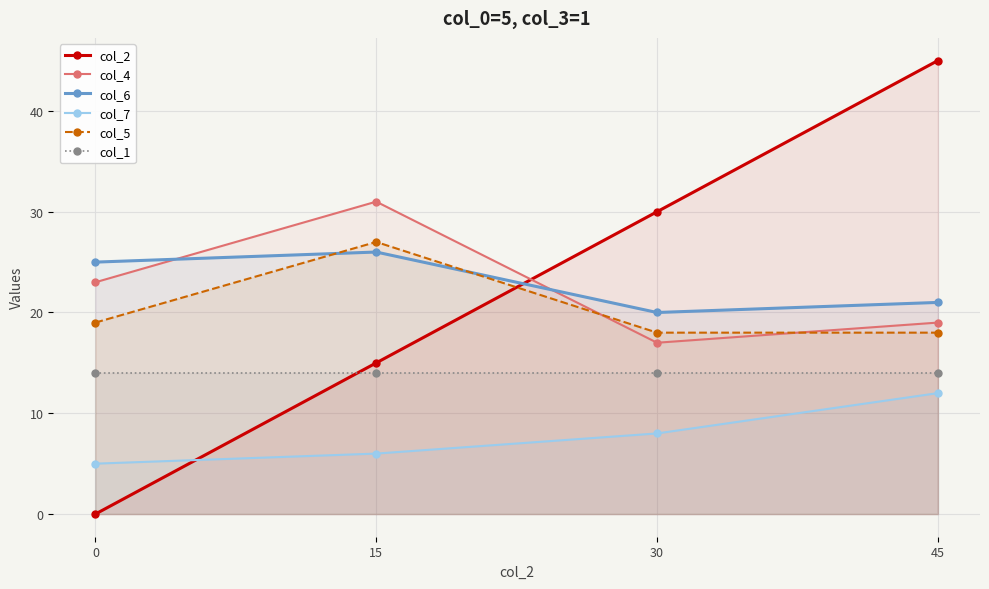

Is it true that col_5 equals 18 at 45?

True